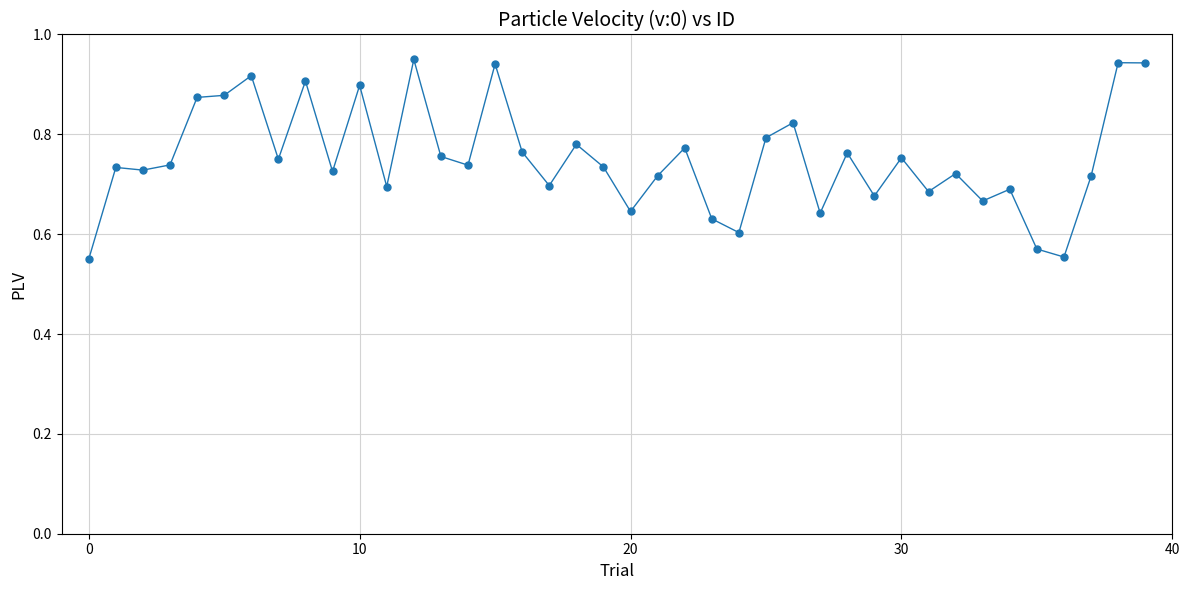

How many values are between 0 and 1?

40